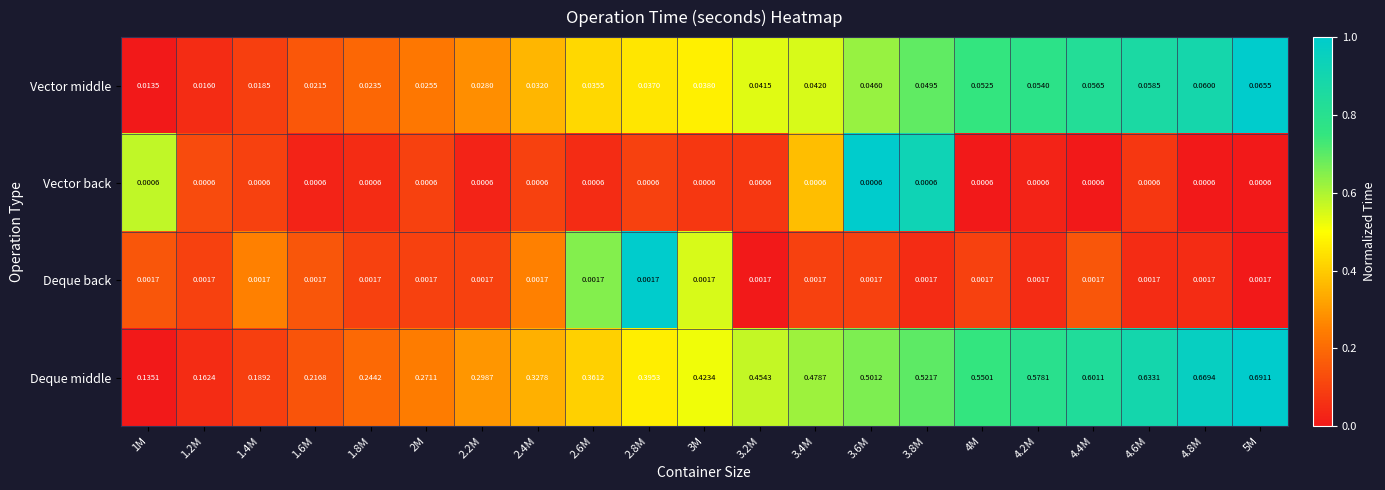

Which series has the largest range (max minus min)?

Deque middle